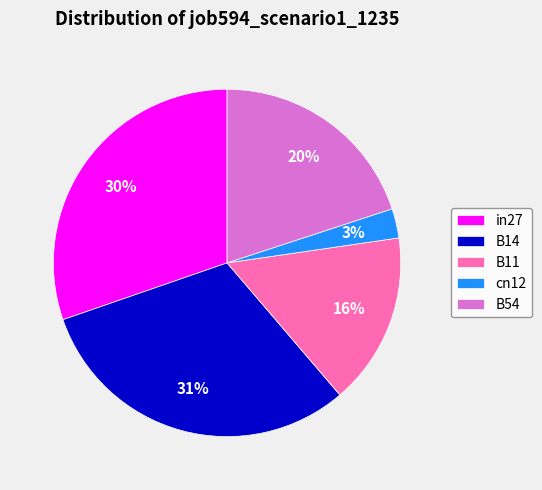

How many segments does this pie chart have?

5